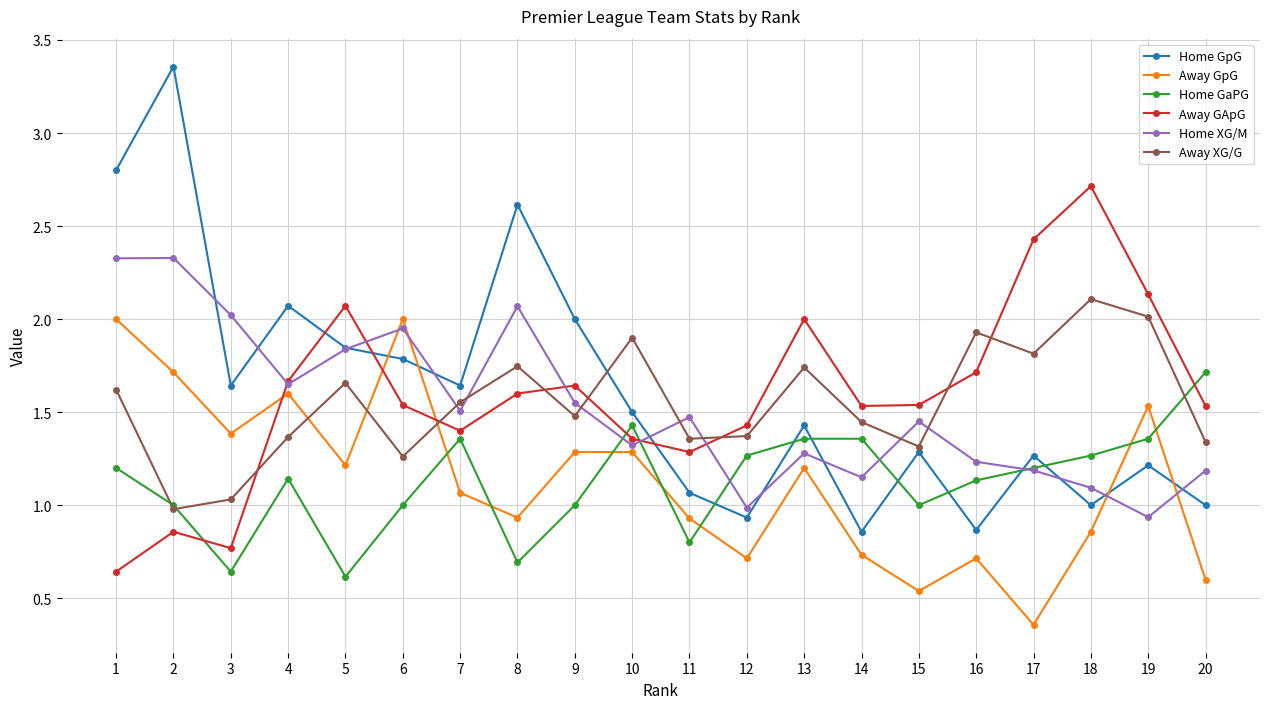

True or false: Away GApG has more than 0 interior local peaks.

True